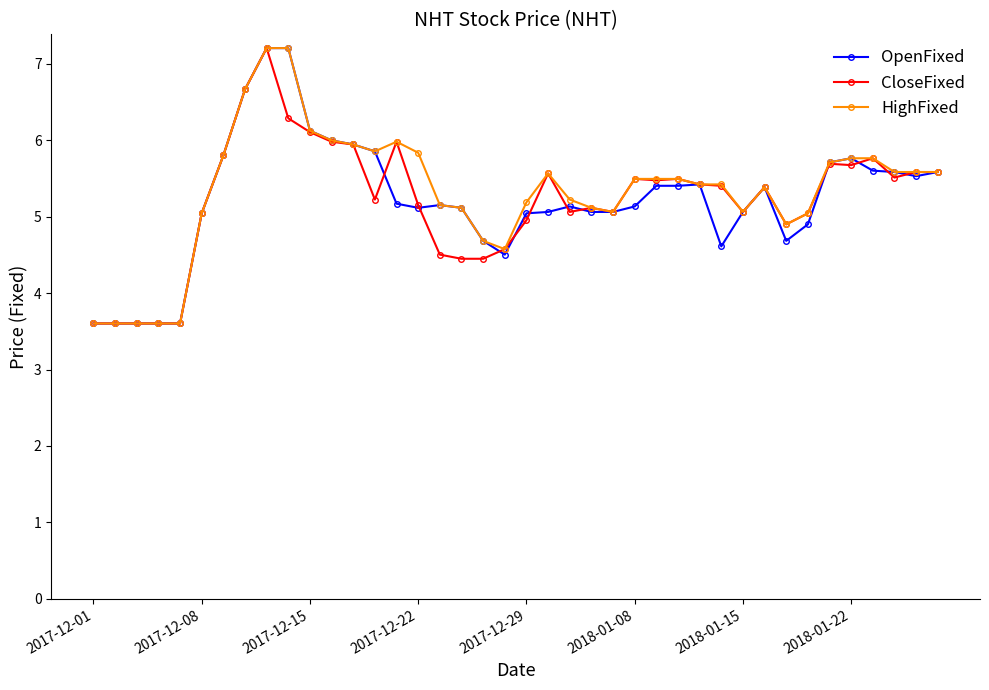

What is the maximum value shown in the chart?

7.2